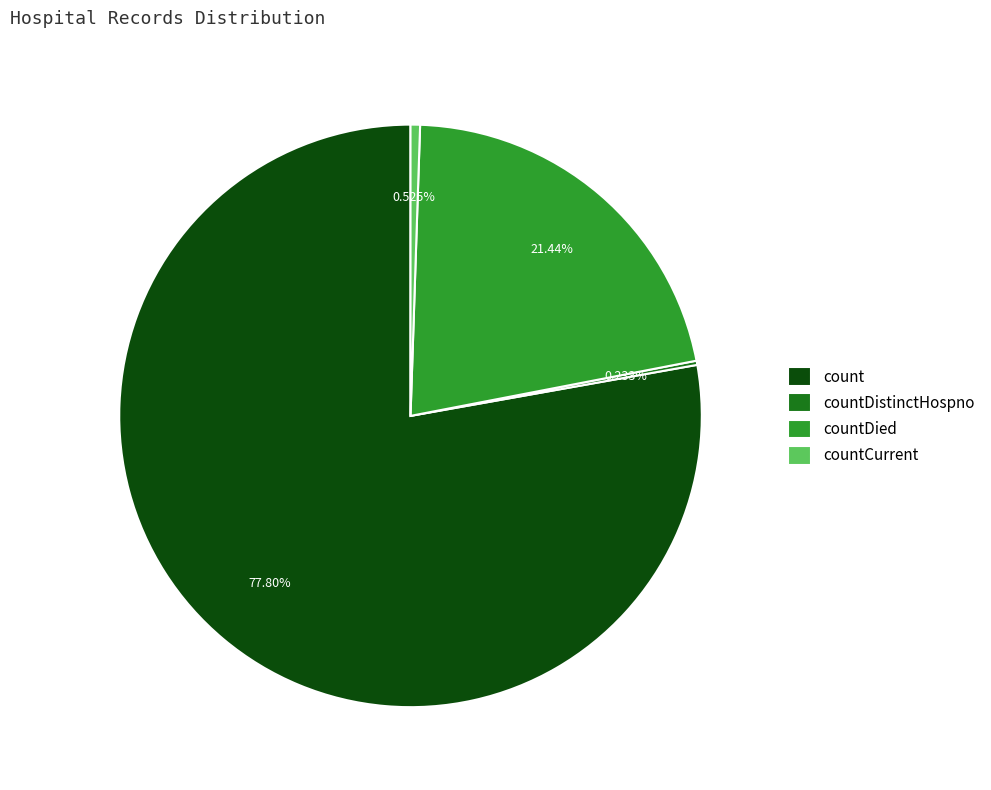

Do countCurrent and count together represent more than half of the pie?

Yes